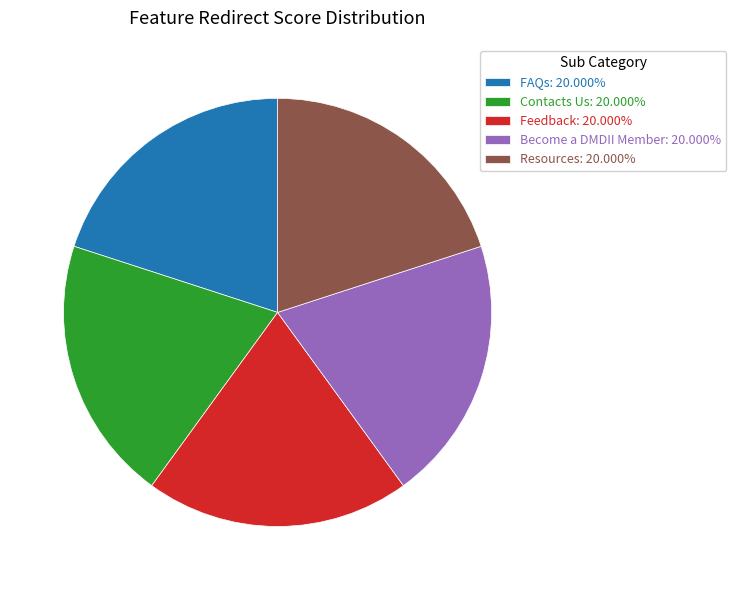

What is the ratio of the value at Become a DMDII Member: 20.000% to the value at Resources: 20.000%?

1.0